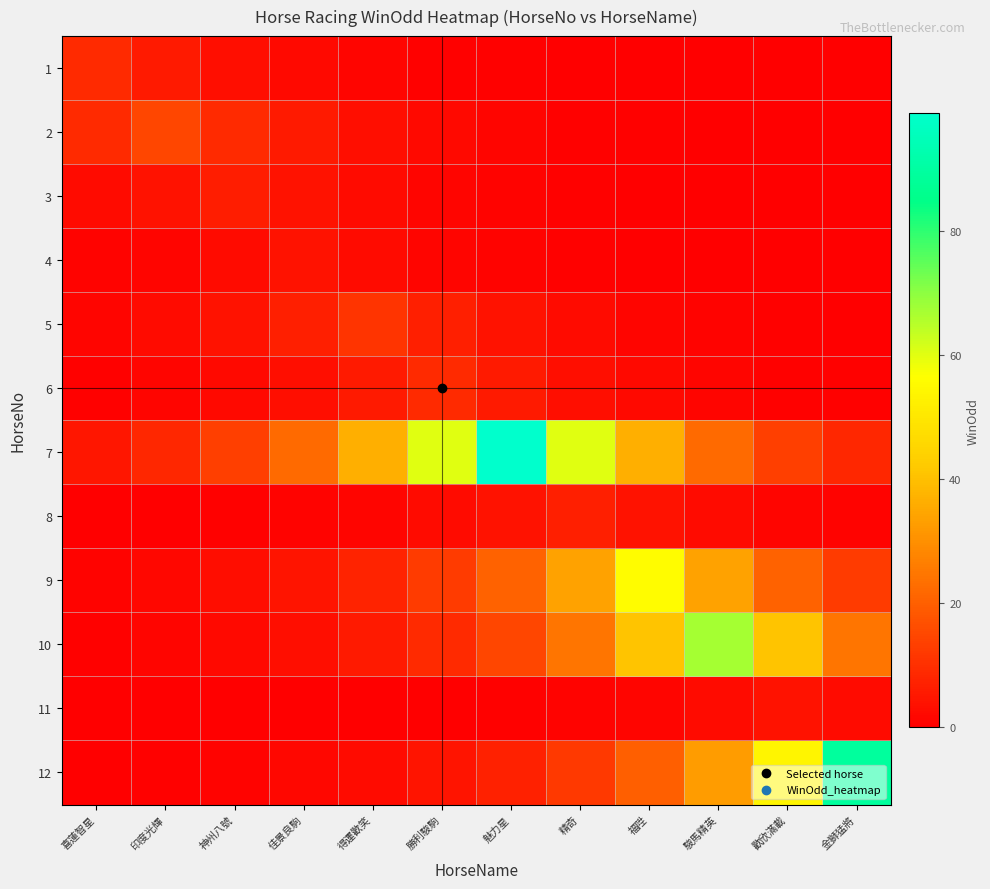

Which has a higher value, 勝利駿駒 or 得運歡笑?

得運歡笑